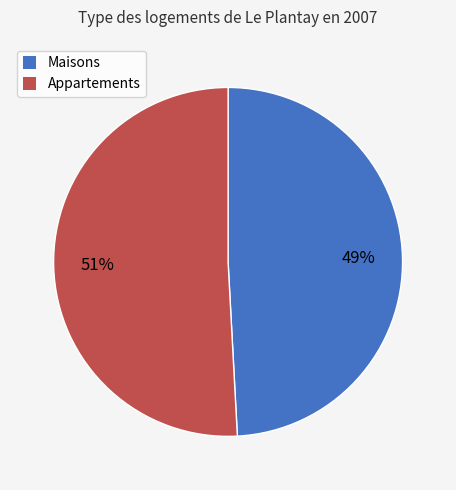

To the nearest percent, what is the average slice percentage?

50%